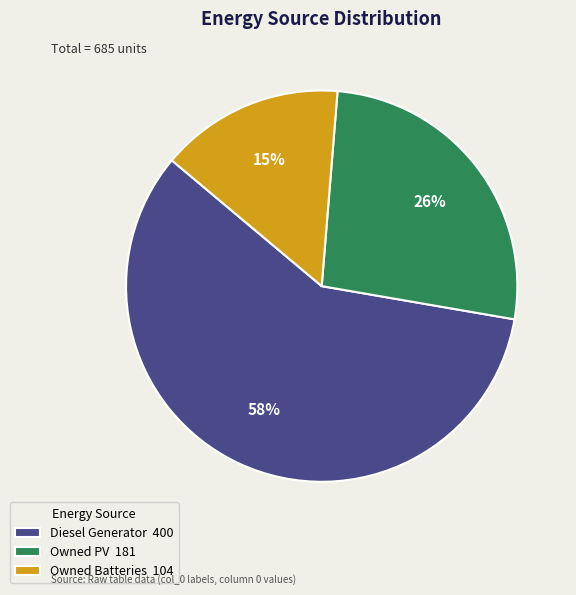

What is the largest slice in the pie chart?

Diesel Generator